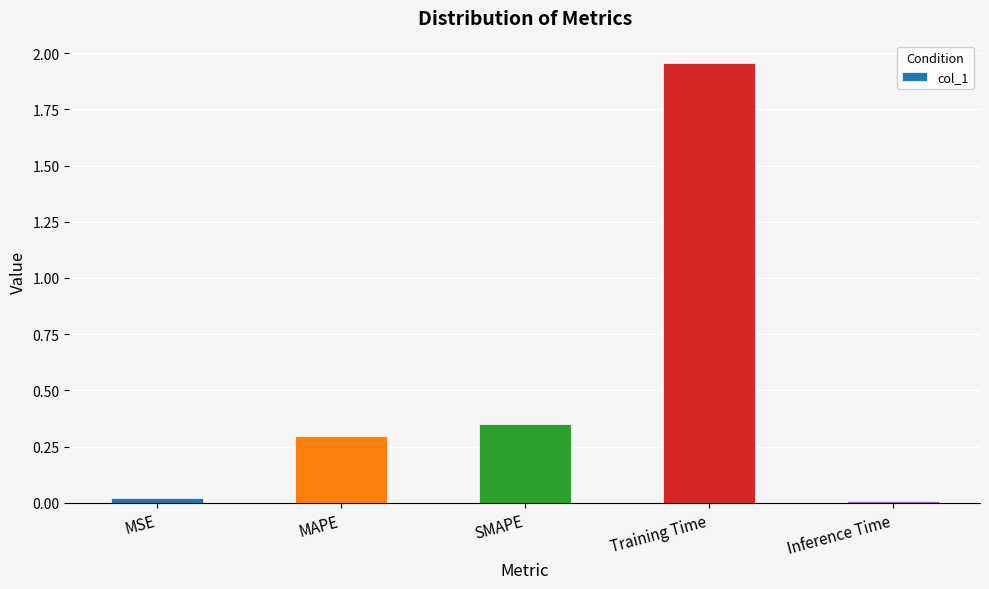

Between MSE and Training Time, which is larger?

Training Time